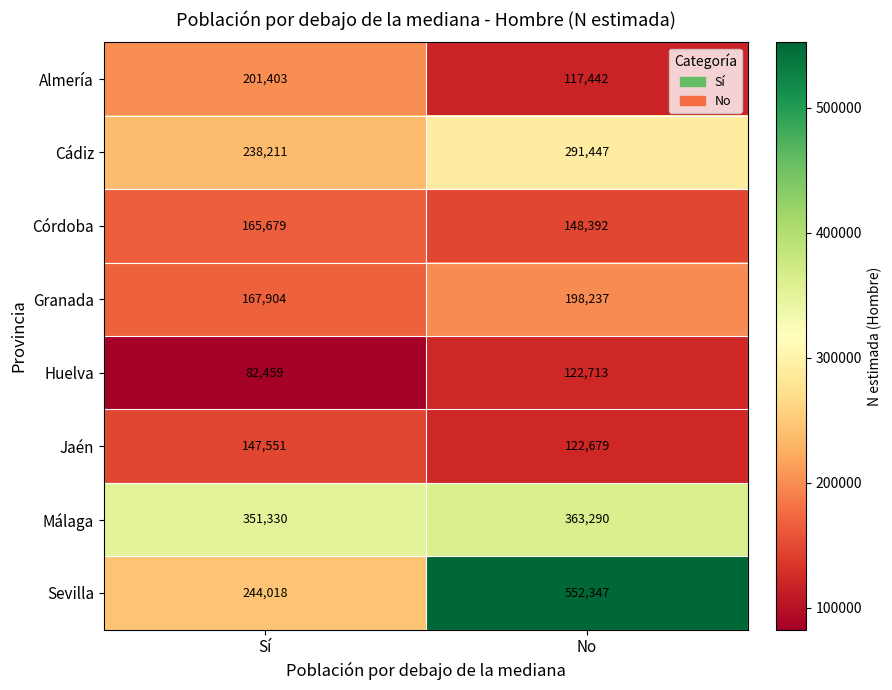

What is the difference between the Cádiz values at No and Sí?

53236